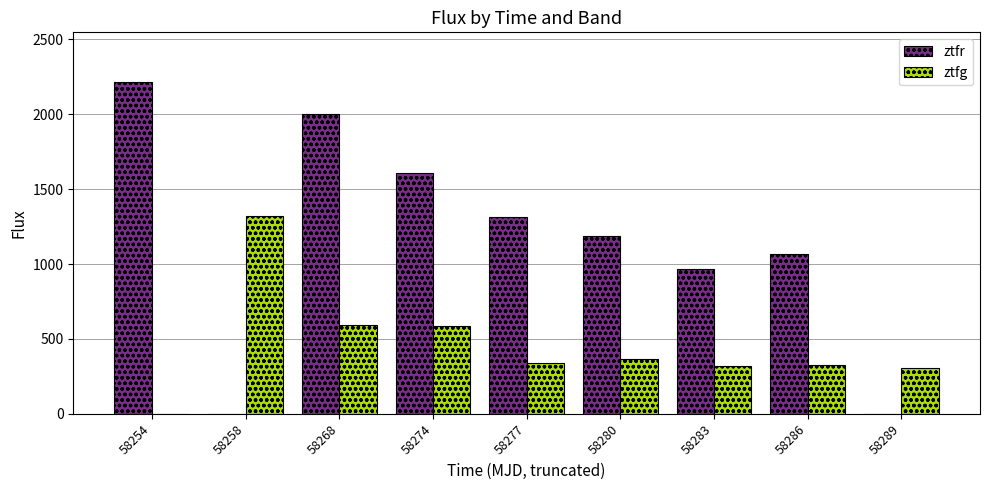

Are the bars horizontal?

No